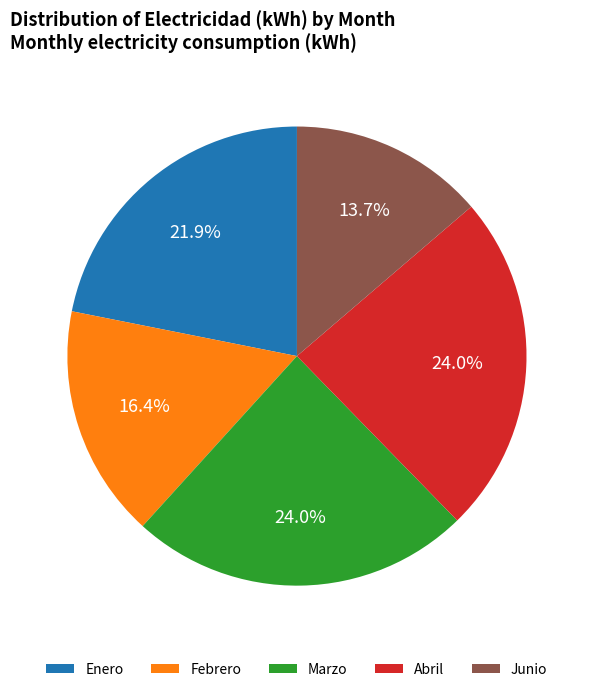

Which has a higher value, Febrero or Abril?

Abril